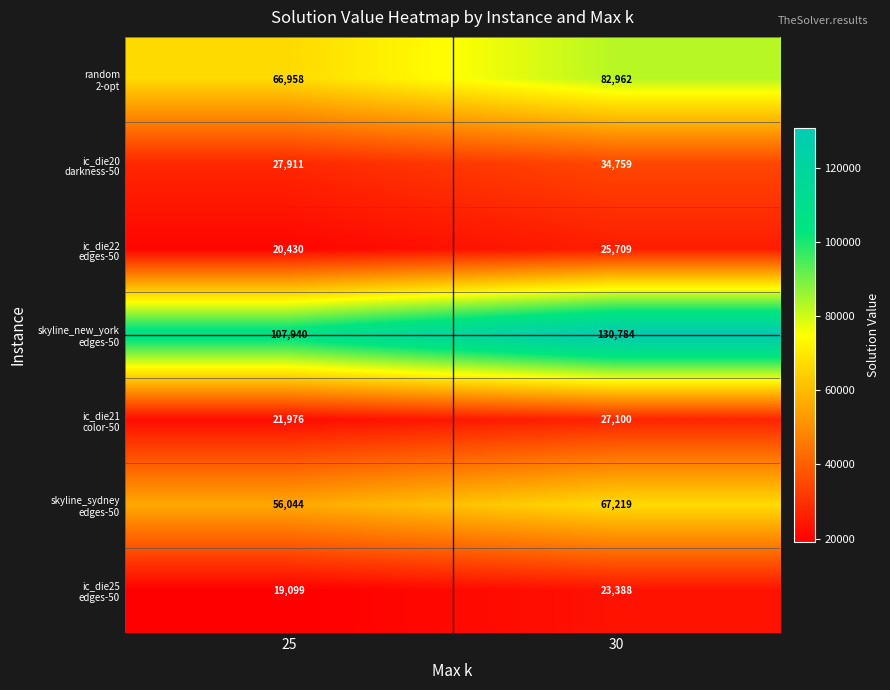

Count the number of categories in the chart.

2